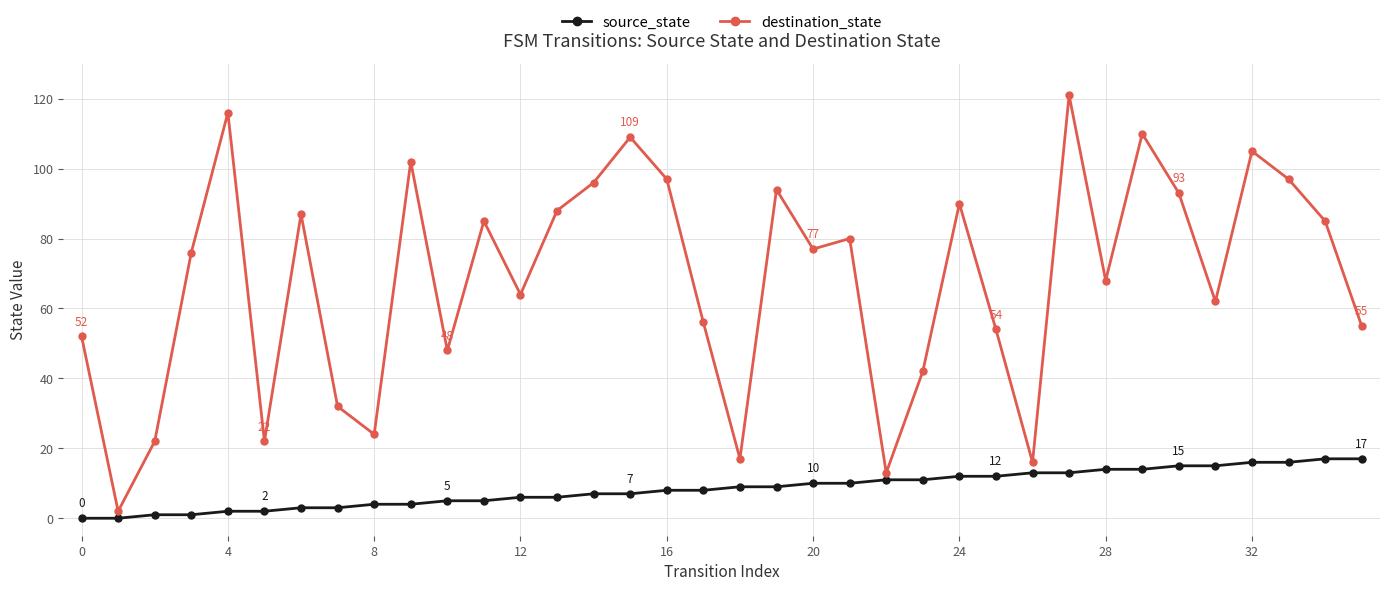

True or false: source_state and destination_state cross at least once.

False